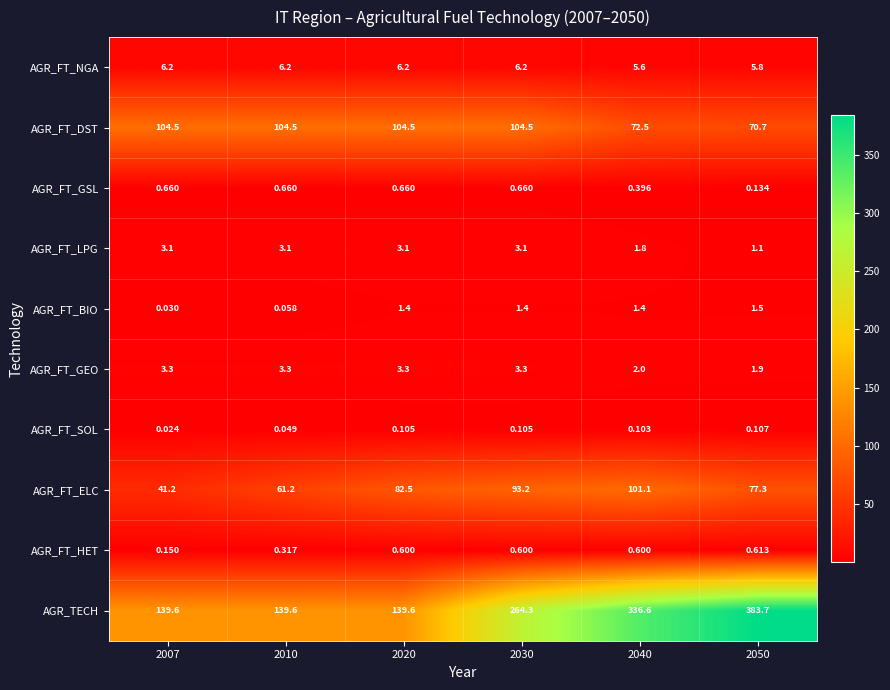

Between 2010 and 2030, which series saw the biggest shift?

AGR_TECH